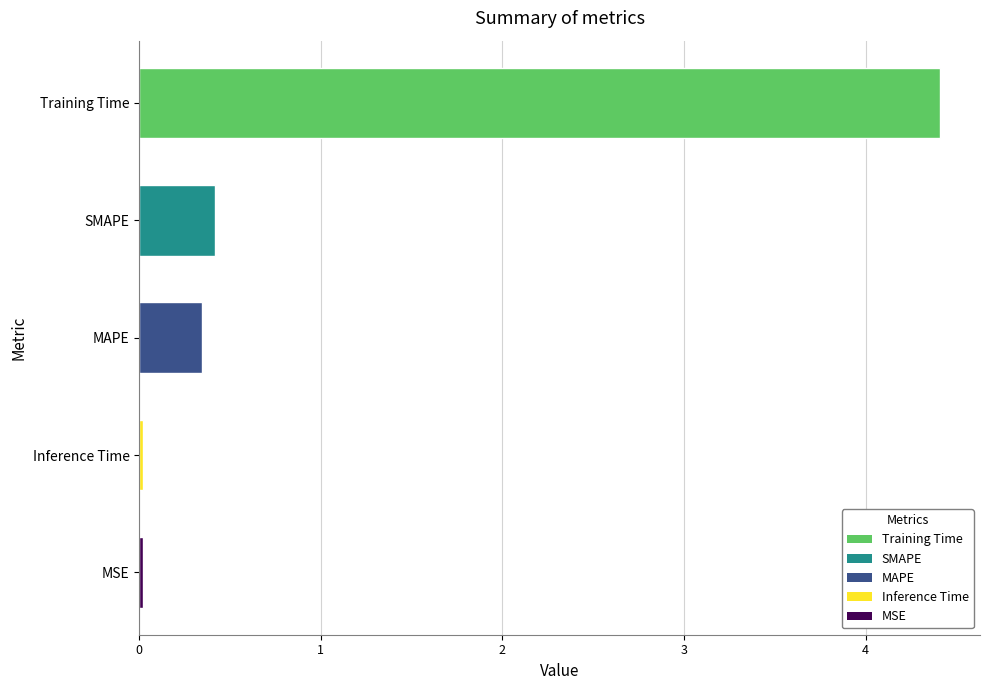

True or false: the data shows 0.0 at MSE.

True